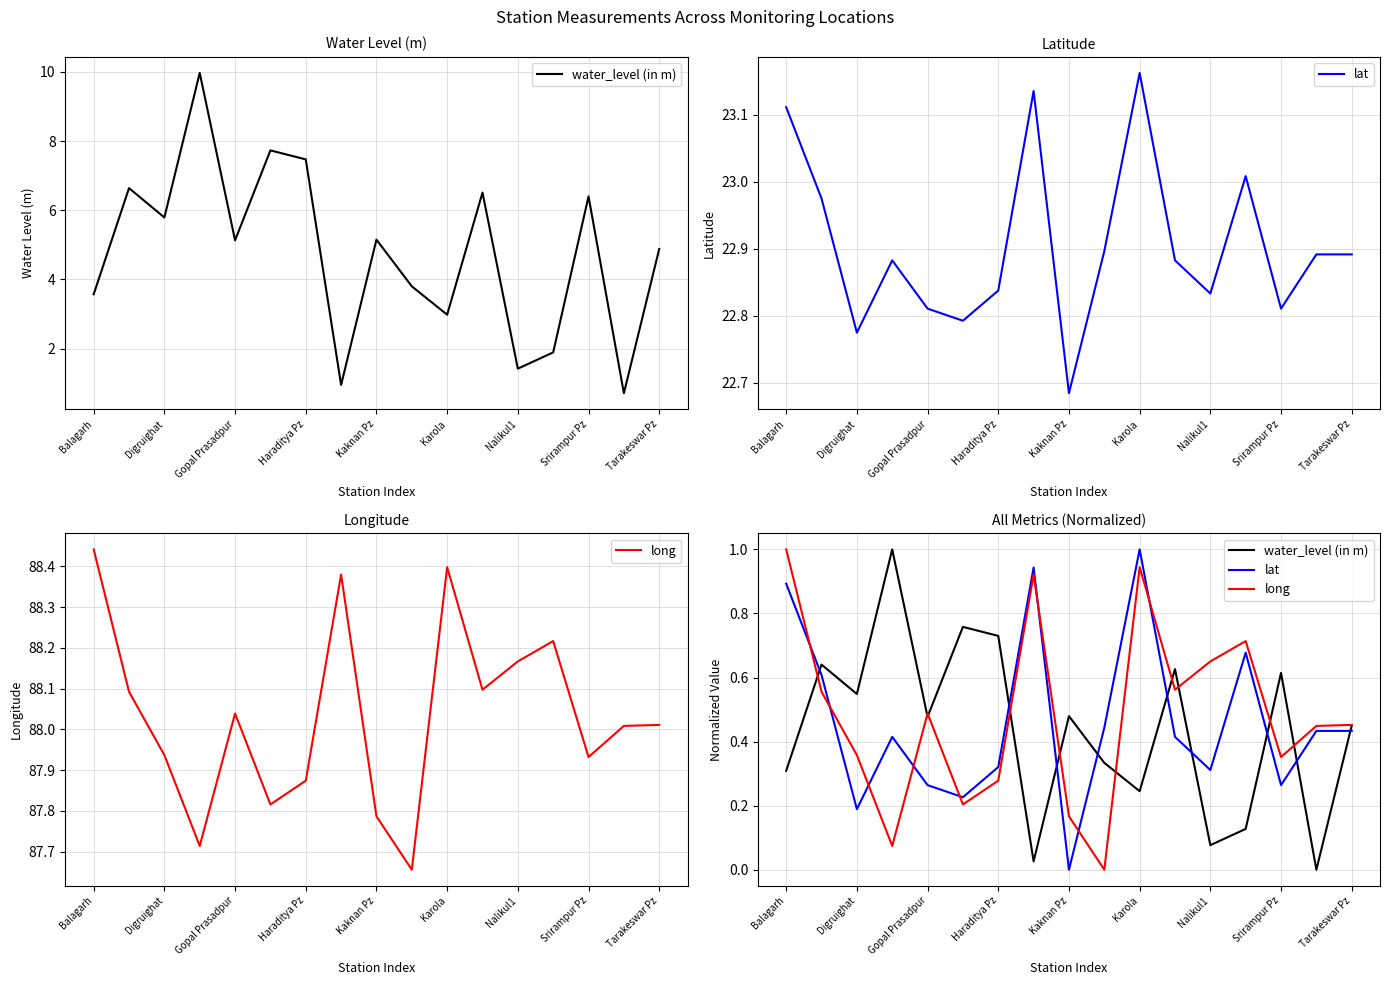

What is the value of the water_level (in m) point at the 3rd from the left?

0.5